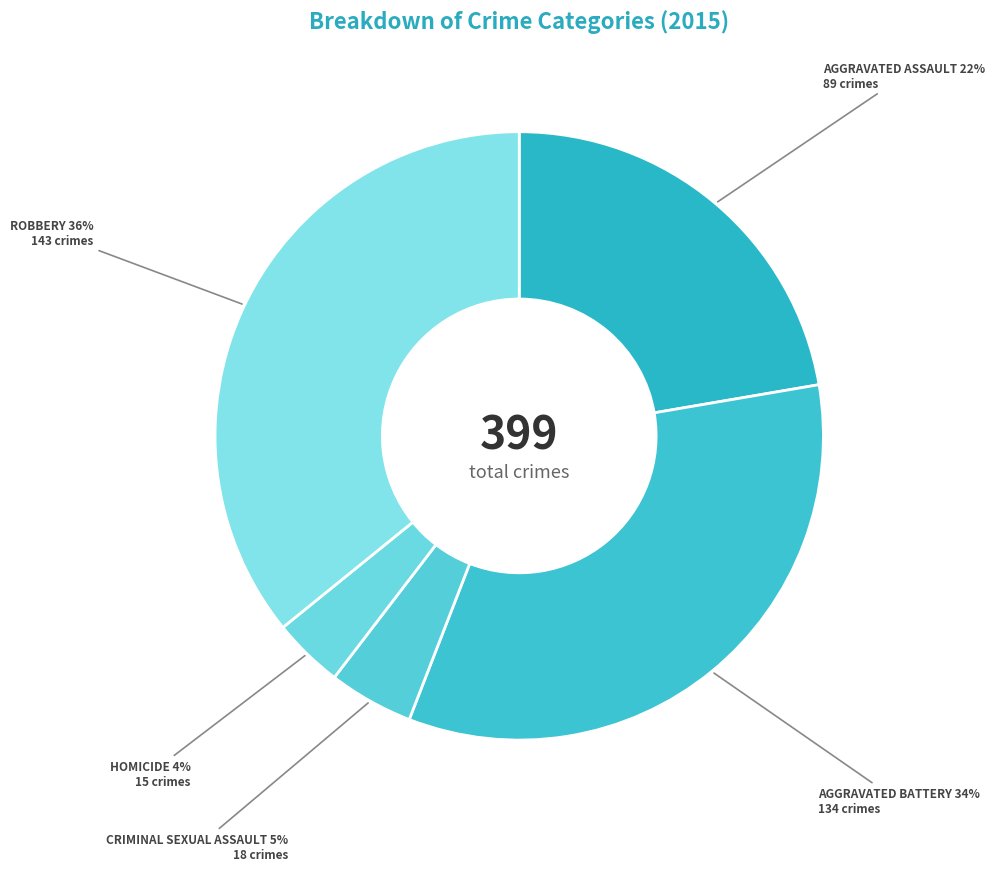

How many slices are in this pie chart?

5